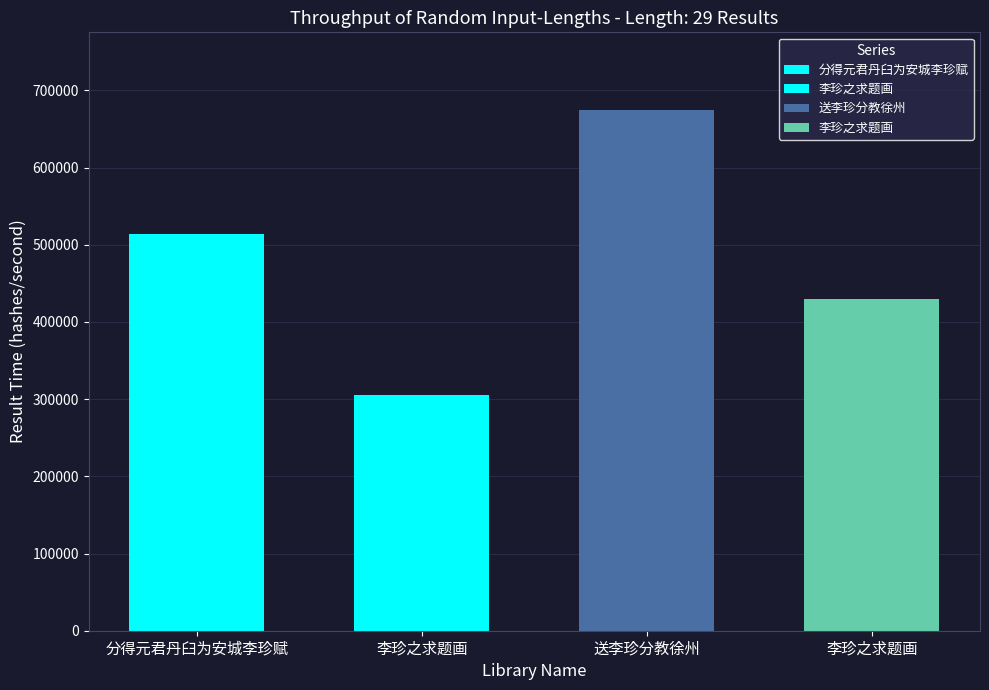

What is the maximum value shown in the chart?

674095